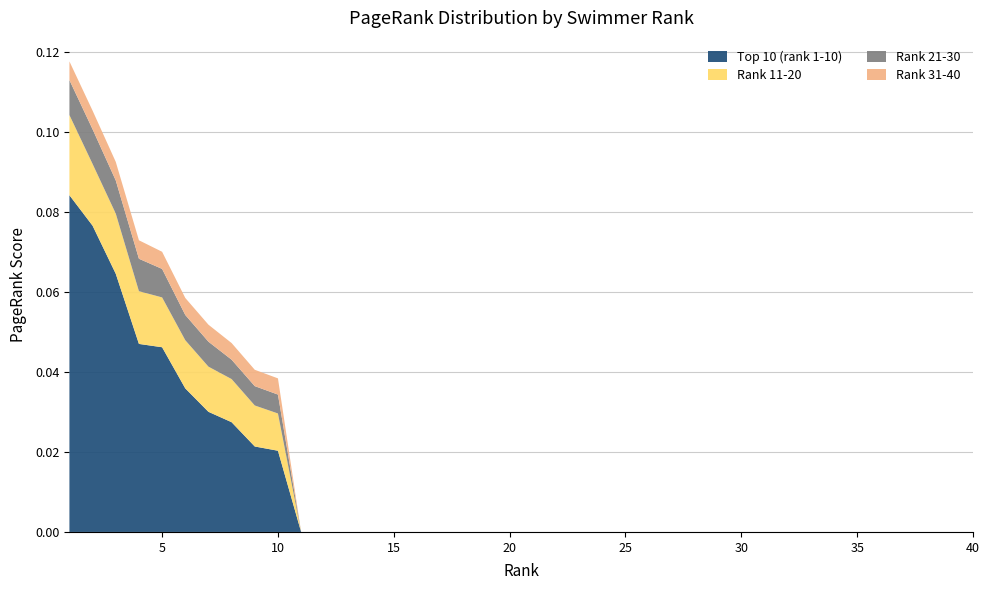

Reading left to right, what are all the values shown in this chart?

Top 10 (rank 1-10): 1=0.1	2=0.1	3=0.1	4=0.0	5=0.0	6=0.0	7=0.0	8=0.0	9=0.0	10=0.0
Rank 11-20: 1=0.0	2=0.0	3=0.0	4=0.0	5=0.0	6=0.0	7=0.0	8=0.0	9=0.0	10=0.0
Rank 21-30: 1=0.0	2=0.0	3=0.0	4=0.0	5=0.0	6=0.0	7=0.0	8=0.0	9=0.0	10=0.0
Rank 31-40: 1=0.0	2=0.0	3=0.0	4=0.0	5=0.0	6=0.0	7=0.0	8=0.0	9=0.0	10=0.0